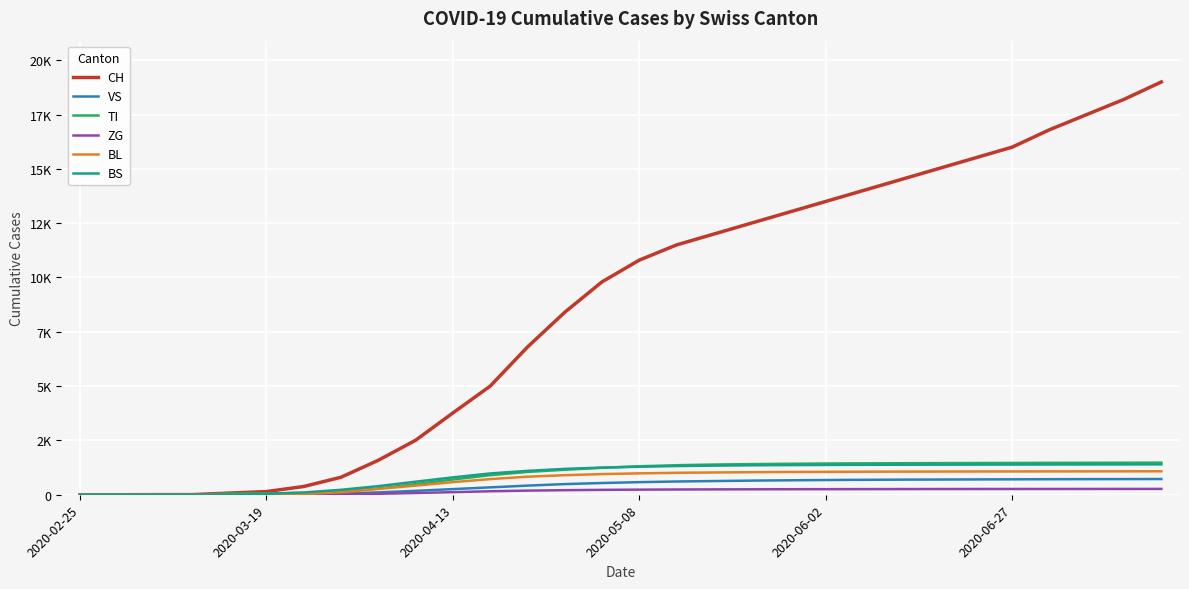

Reading right to left, transcribe all the data shown in this chart.

CH: 19000	18200	17500	16800	16000	15500	15000	14500	14000	13500	13000	12500	12000	11500	10800	9800	8400	6800	5000	3766	2508	1588	806	380	146	76	5	6	0	0
VS: 724	721	718	715	710	706	700	695	688	678	665	650	630	610	580	540	490	420	340	260	180	109	54	25	12	6	0	0	0	0
TI: 1477	1474	1471	1468	1464	1460	1456	1450	1445	1438	1425	1410	1390	1360	1310	1240	1150	1050	900	700	490	287	155	80	65	61	0	0	0	0
ZG: 269	268	267	266	265	264	263	261	259	257	254	251	247	242	235	225	210	190	160	120	80	44	12	12	0	0	0	0	0	0
BL: 1080	1078	1076	1074	1072	1070	1067	1064	1060	1055	1048	1038	1025	1010	985	950	900	830	720	580	420	266	115	40	16	2	1	2	0	0
BS: 1398	1396	1394	1392	1390	1388	1385	1382	1378	1372	1365	1355	1340	1320	1290	1250	1190	1100	980	800	600	397	228	105	44	4	0	0	0	0